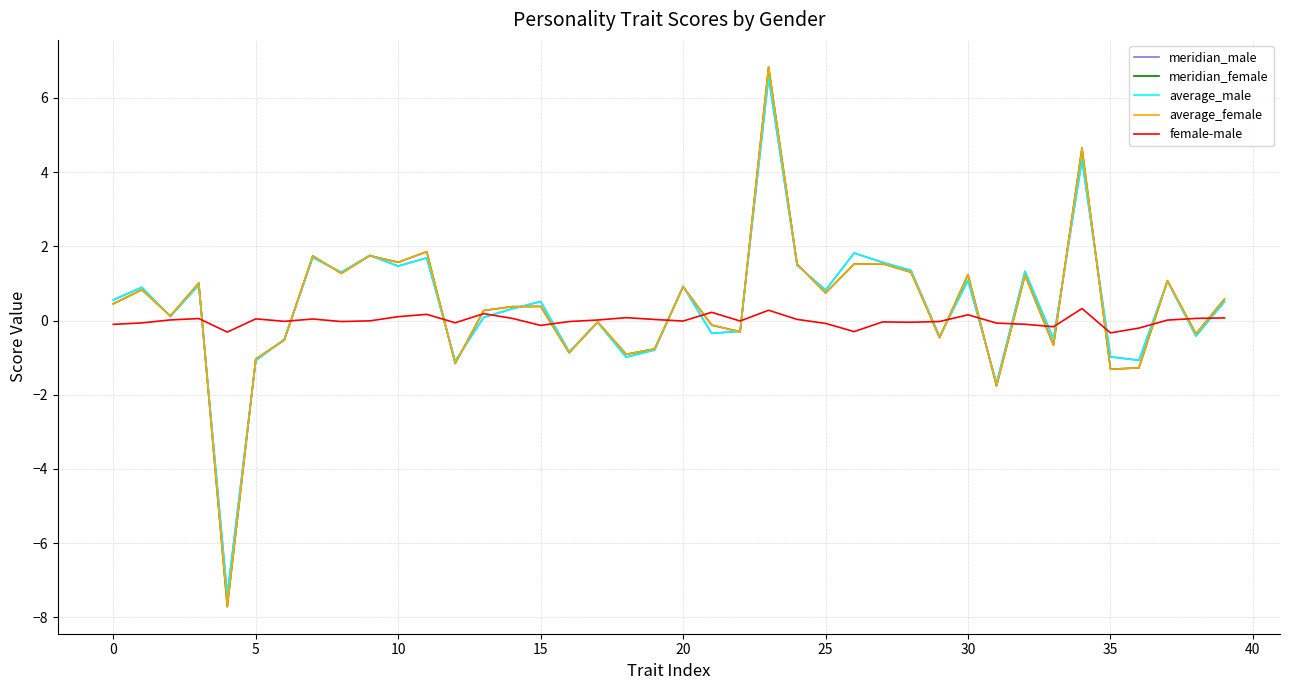

What is the sum of all female-male values?

-0.2